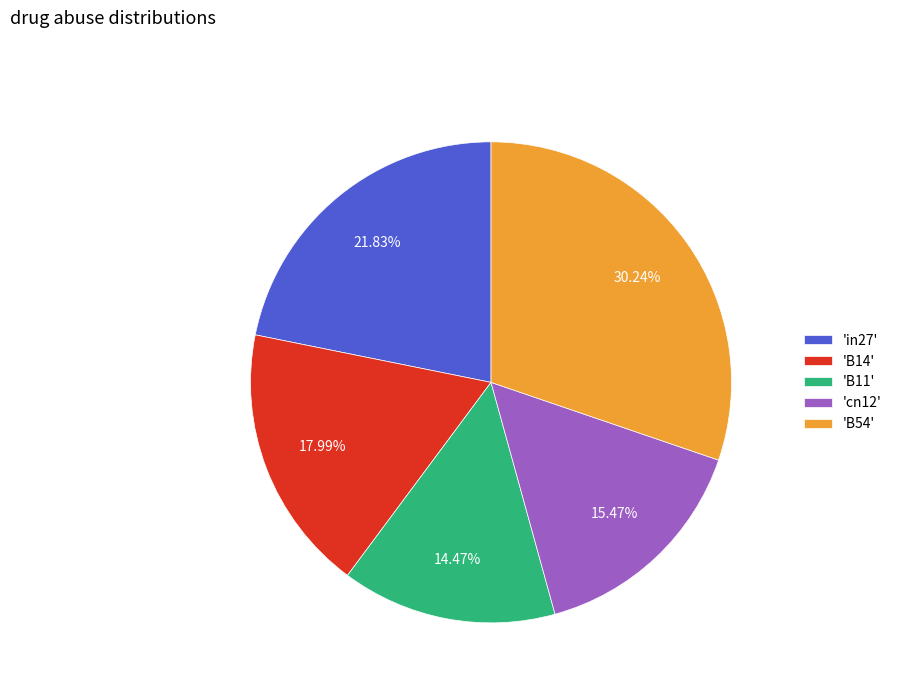

Between 'B11' and 'B54', which is larger?

'B54'